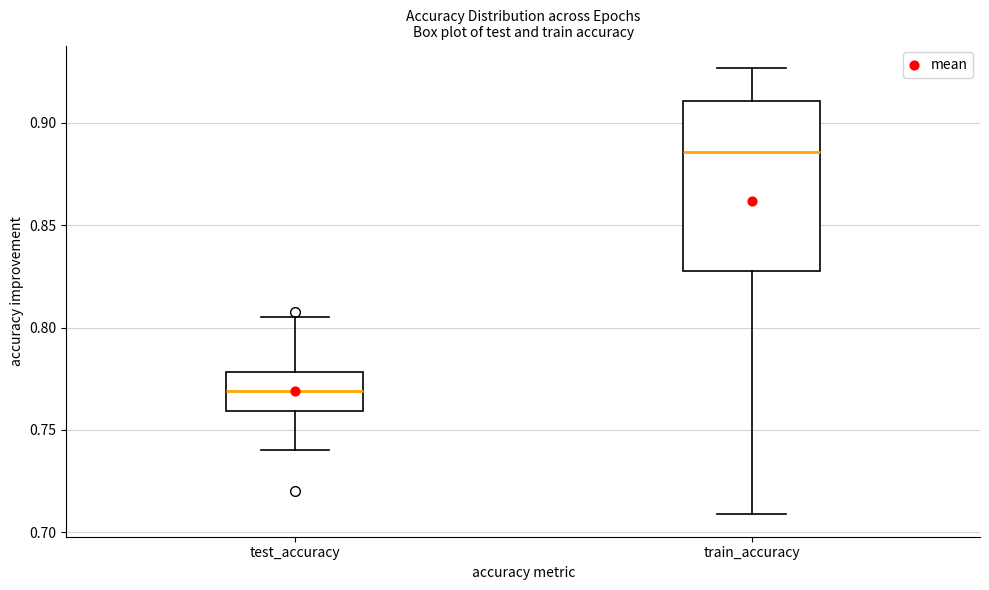

Comparing the boxes themselves (not the whiskers), which one is the tallest?

train_accuracy